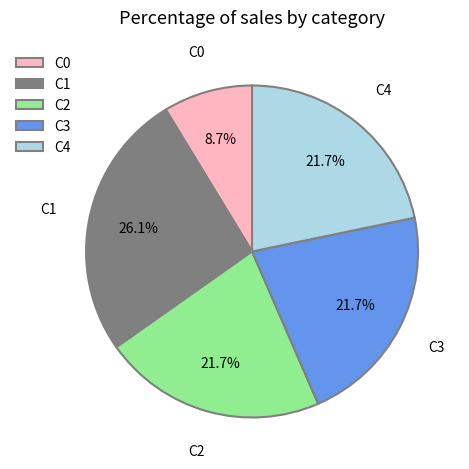

Is the sum of C2 and C0 greater than half?

No